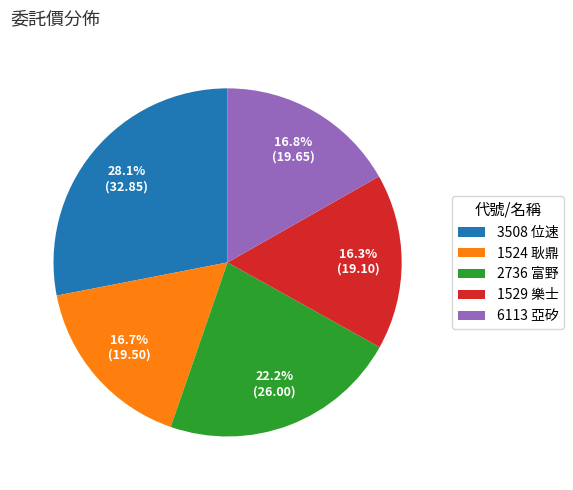

To the nearest percent, what is the combined percentage of 1524 and 1529?

33%